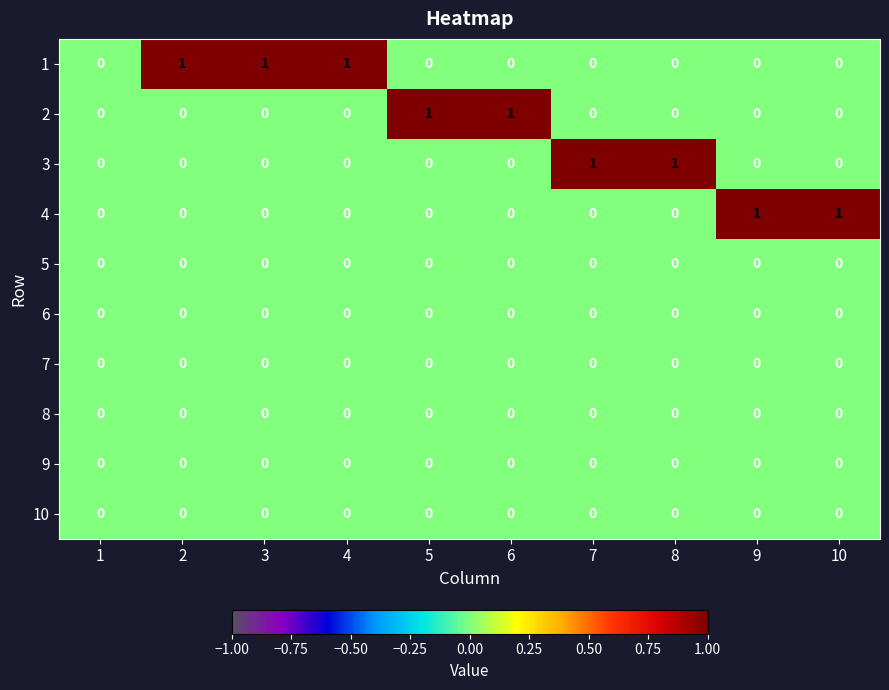

How many values in the 2 series exceed 0?

2